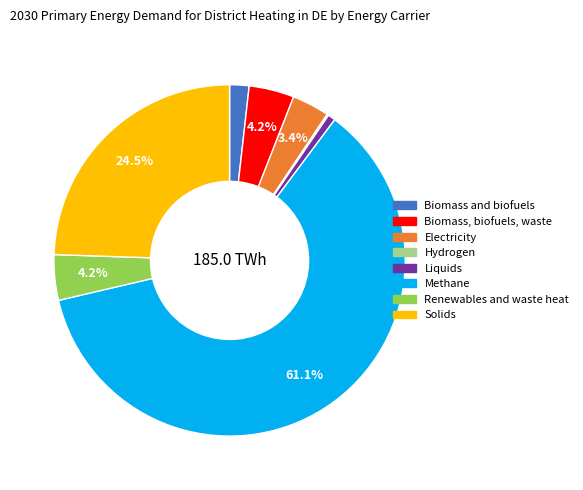

Does any single category account for the majority?

Yes